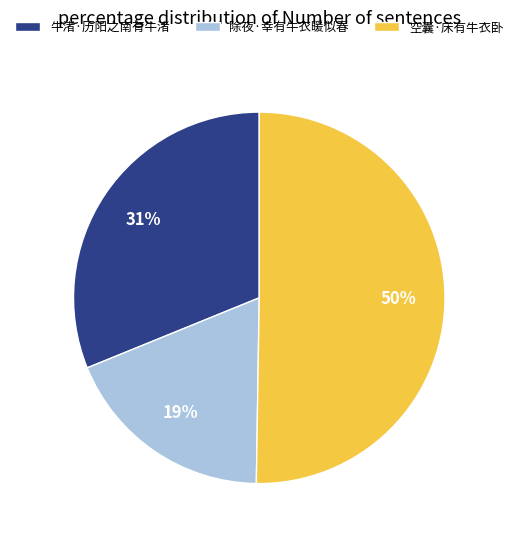

Which category has the biggest portion of the pie?

空囊·床有牛衣卧